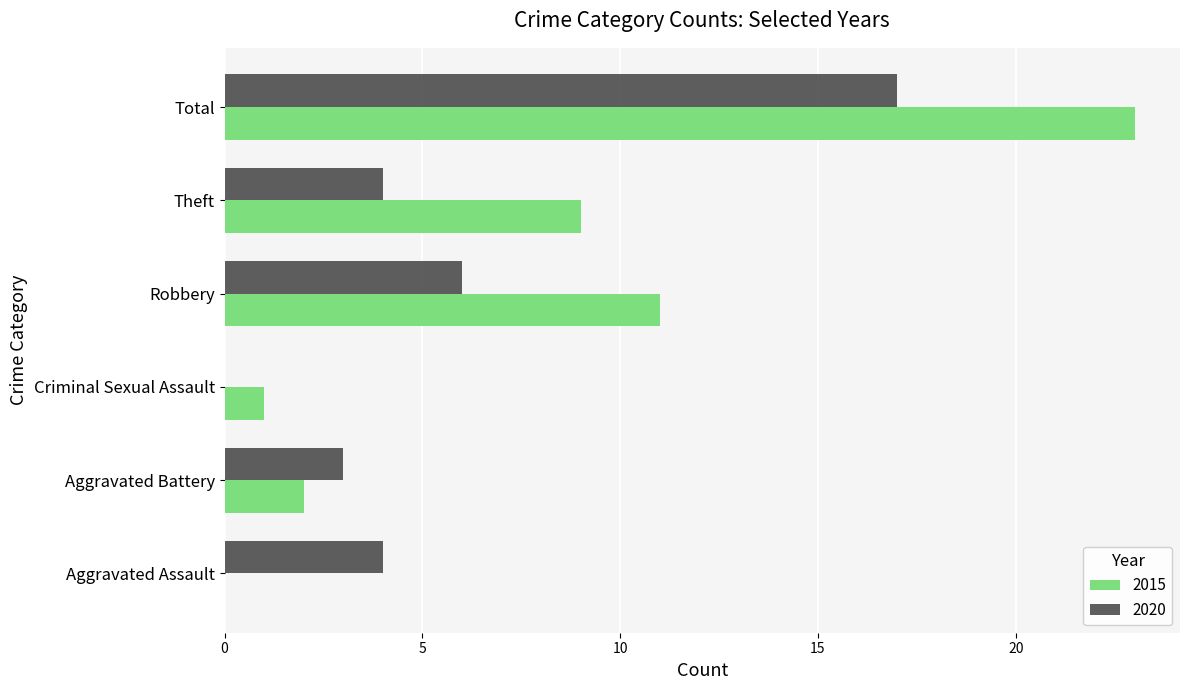

At which label does 2020 reach its peak?

Total